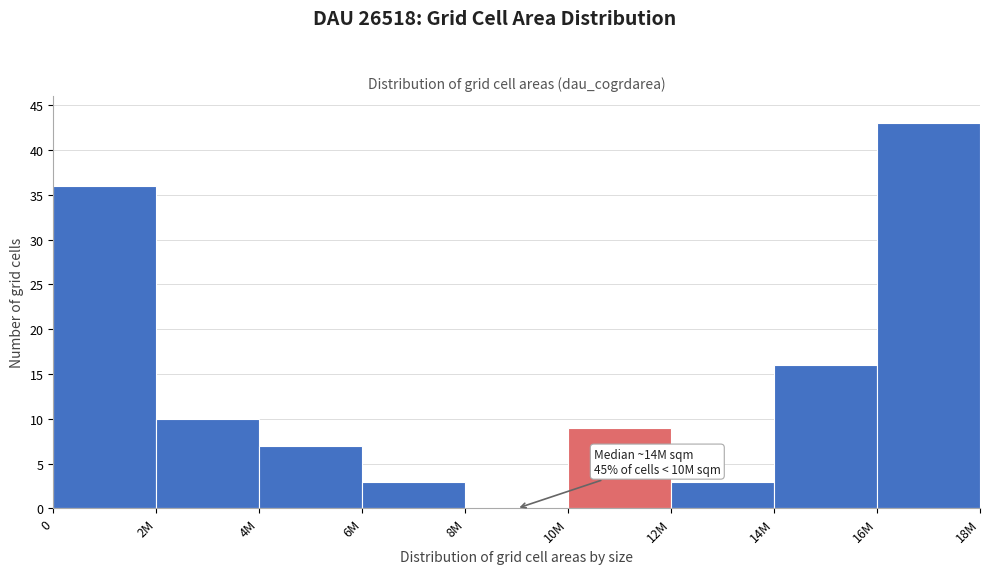

Reading left to right, extract all data points from this chart.

0=36	2M=10	4M=7	6M=3	8M=0	10M=9	12M=3	14M=16	16M=43